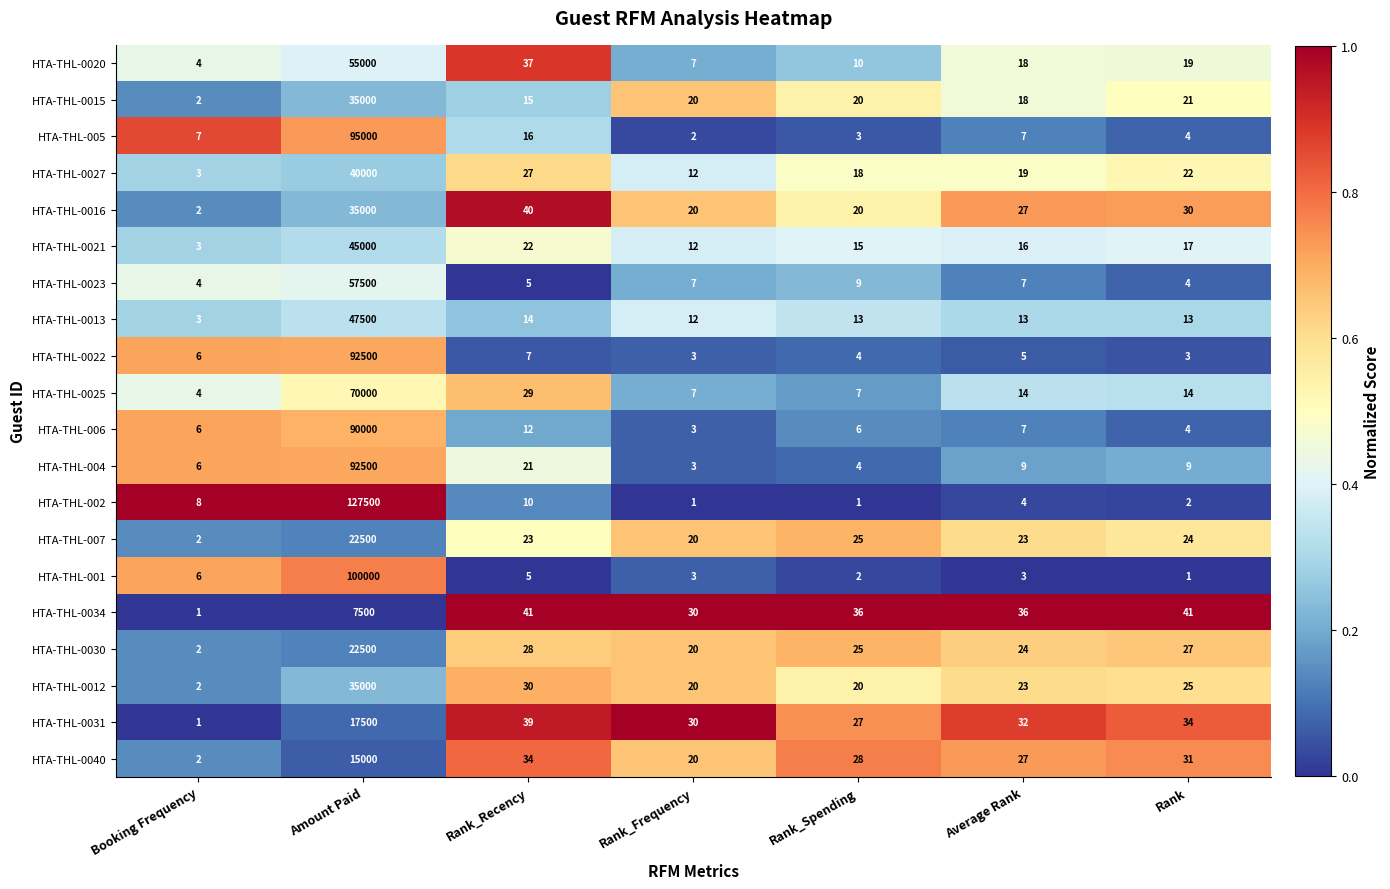

At which label does HTA-THL-001 first exceed 3?

Booking Frequency